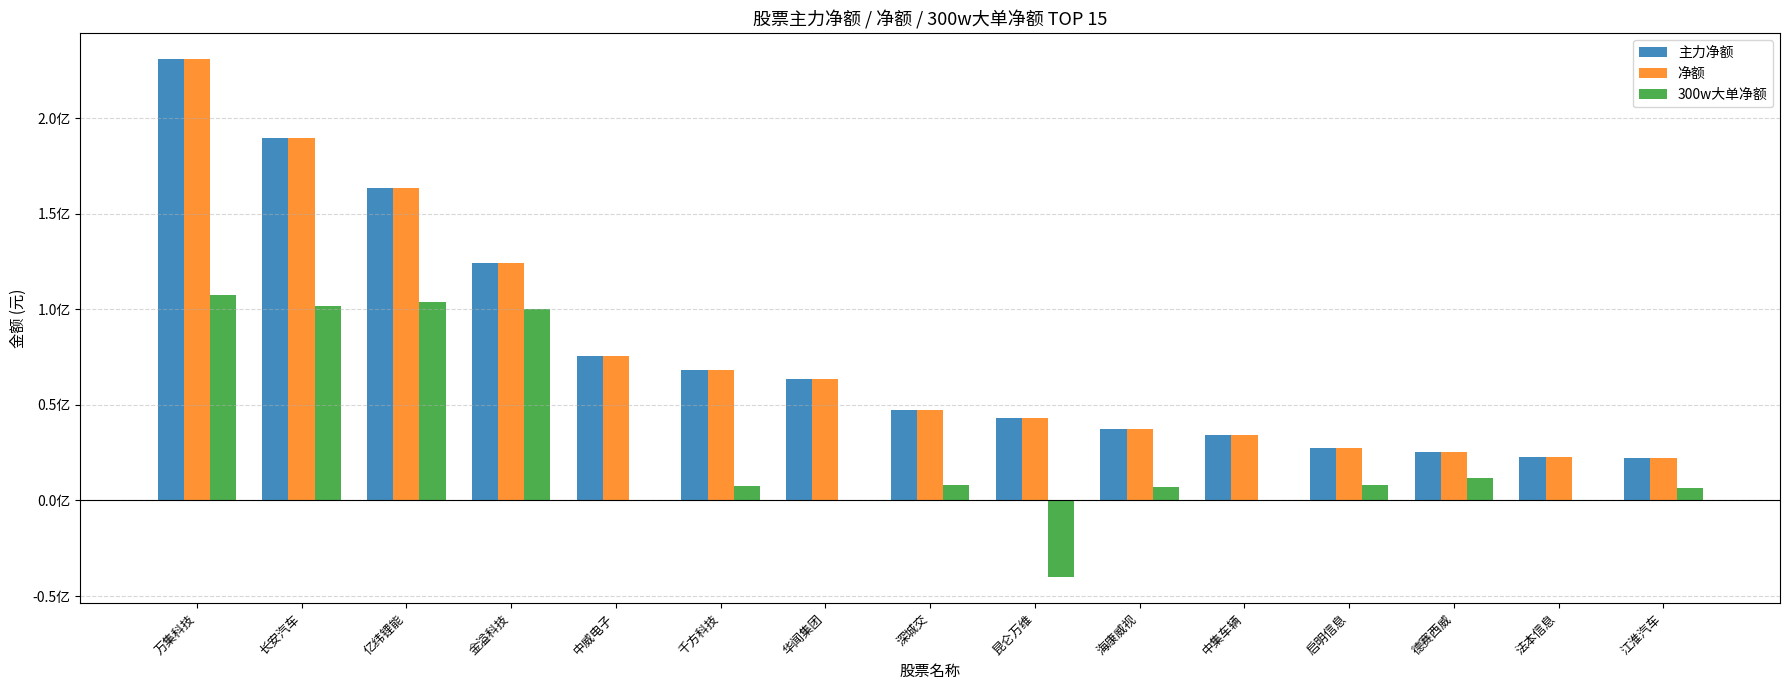

Does the chart contain stacked bars?

No